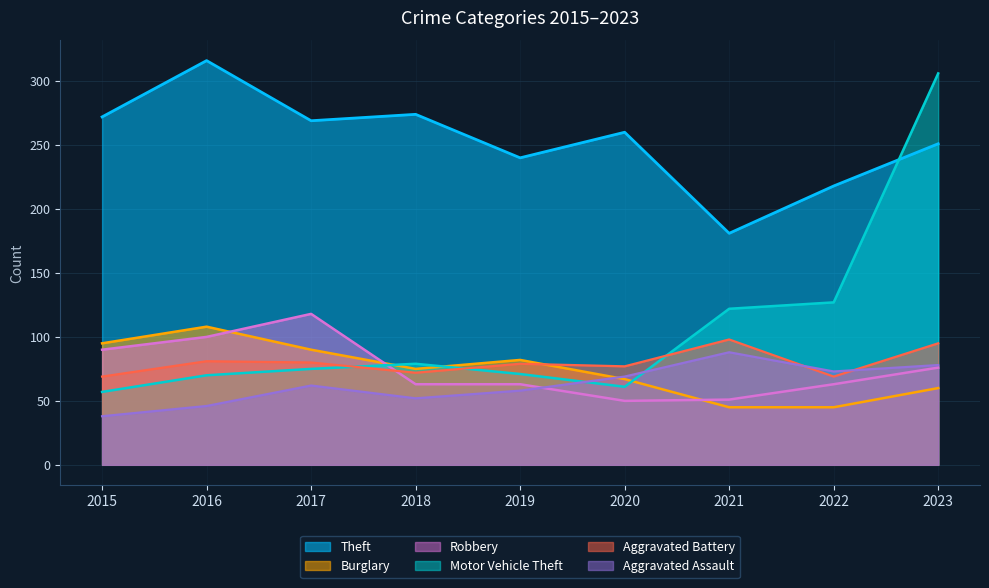

How many interior local peaks does the Burglary series have?

2